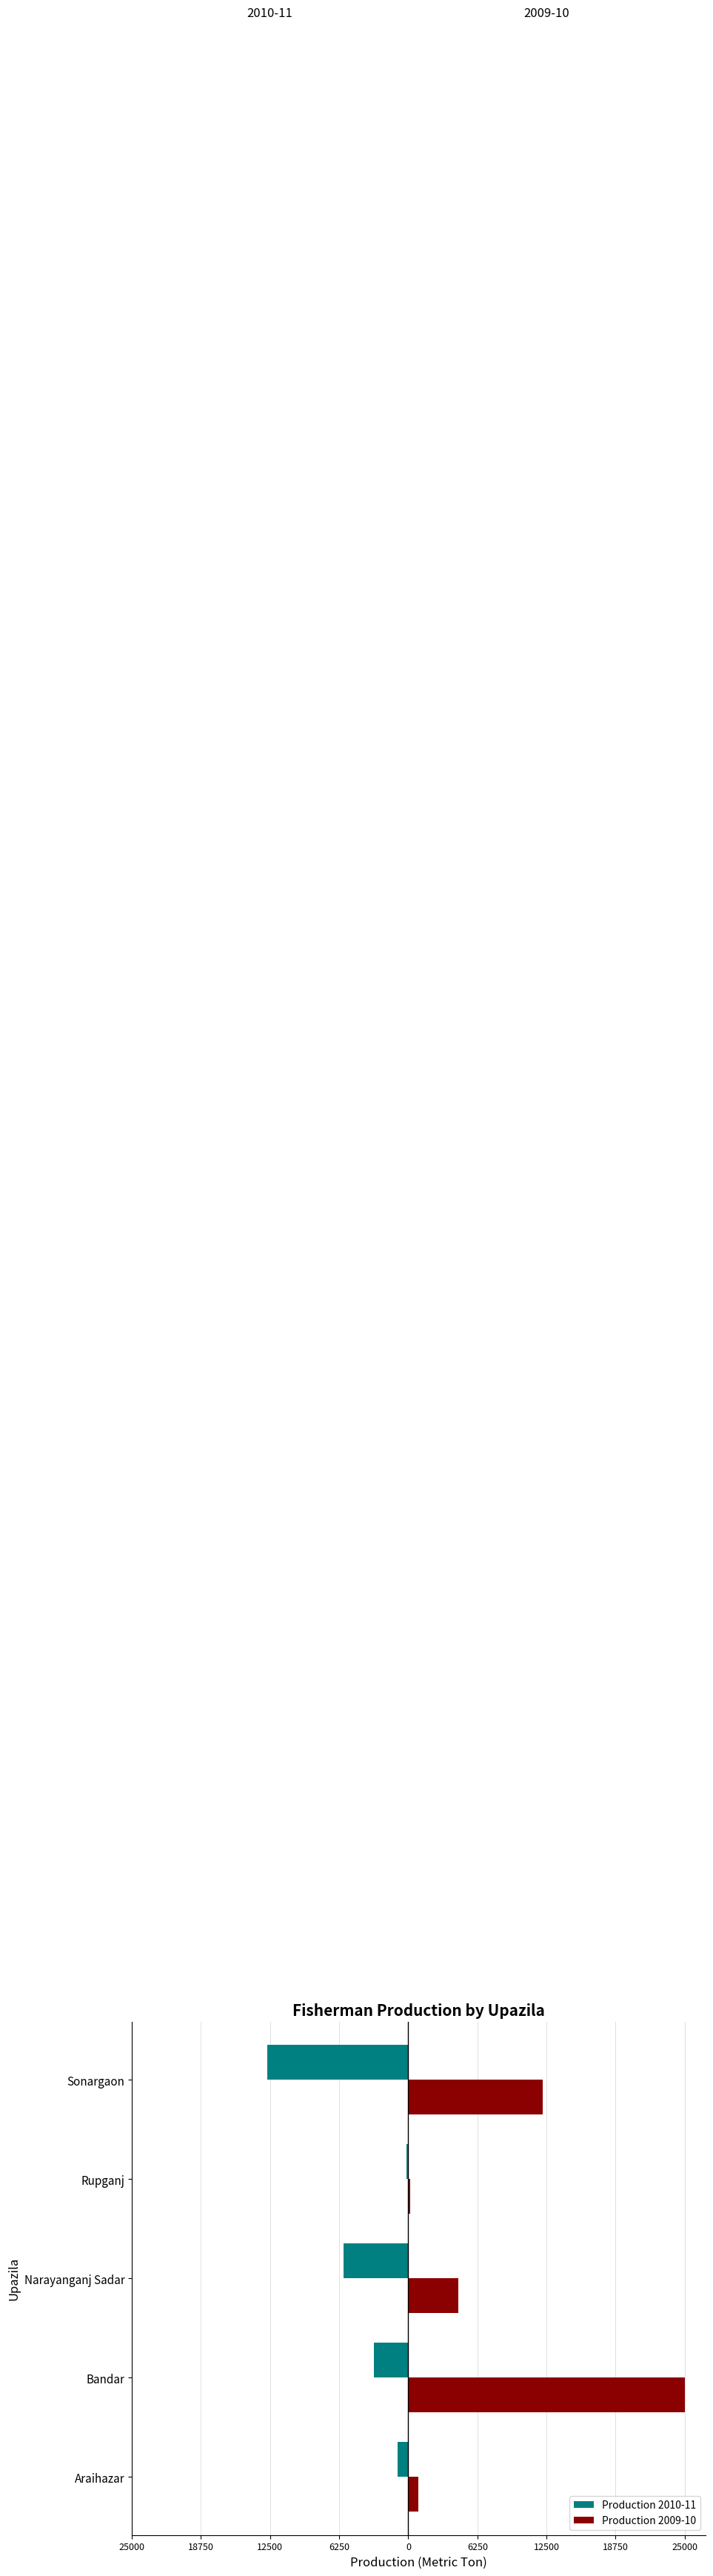

What are all the series names shown in the legend?

Production 2010-11, Production 2009-10